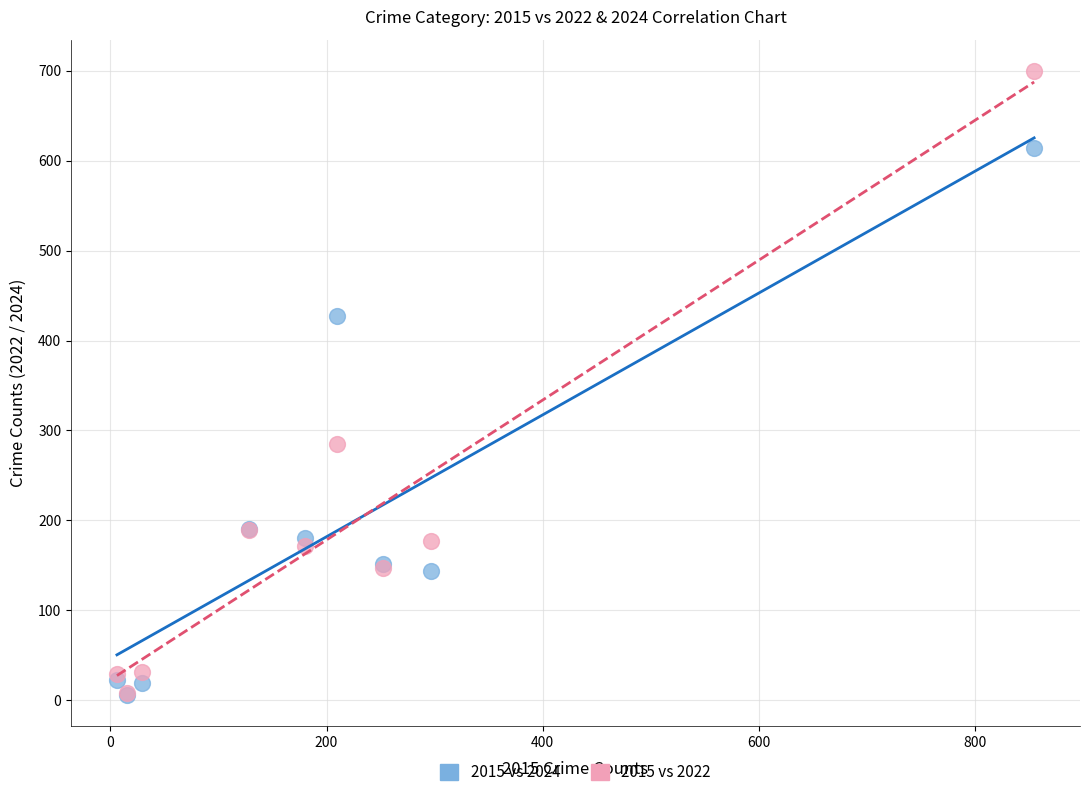

What are all the series names shown in the legend?

2015 vs 2024, 2015 vs 2022